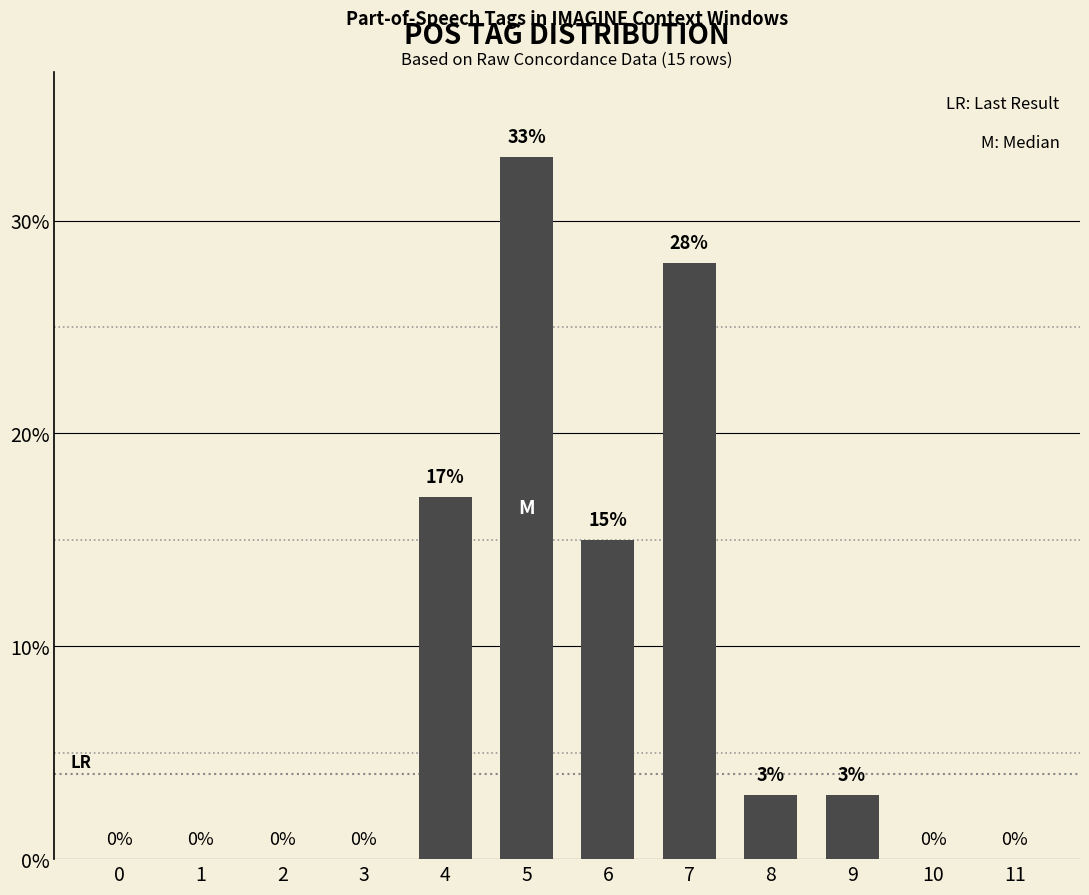

How many distinct data groups are displayed?

1